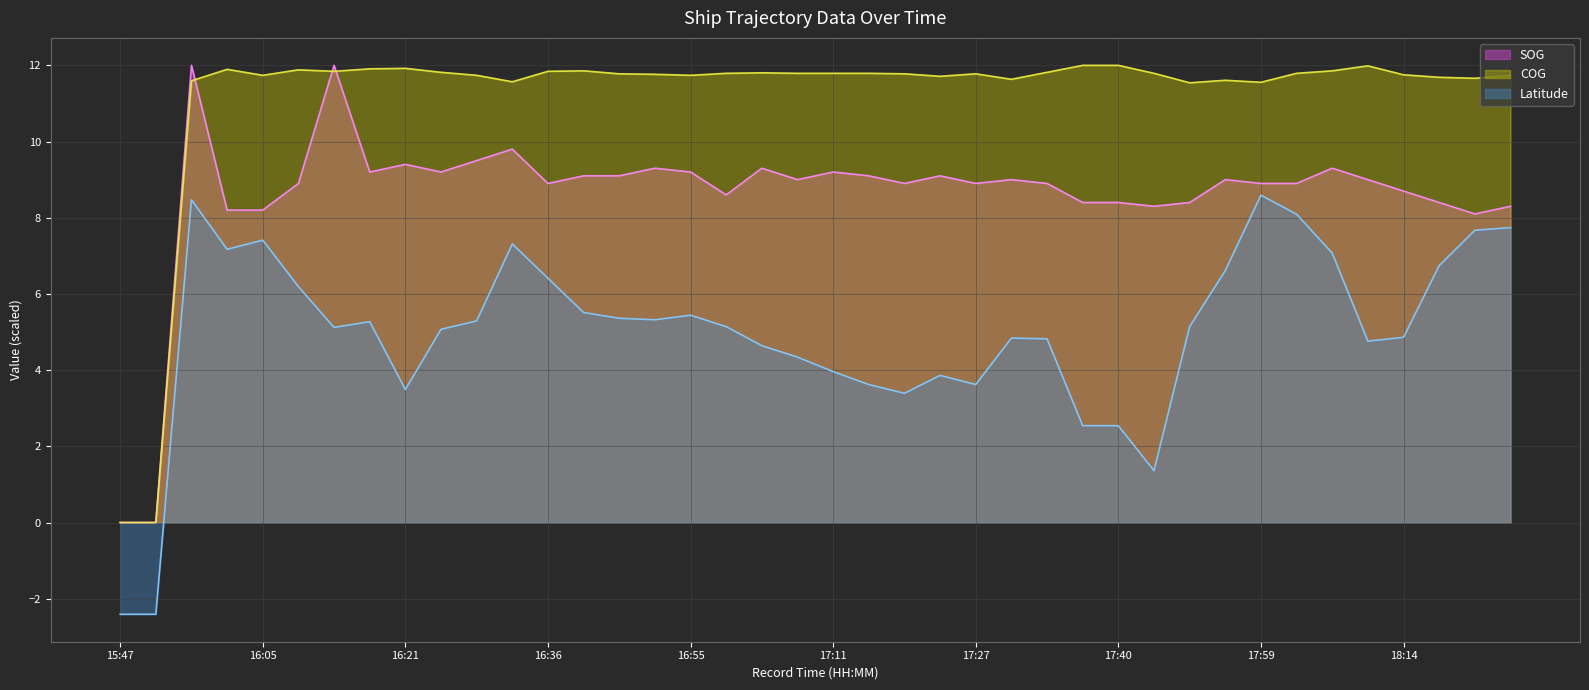

Where does the COG series first go above 11?

15:59